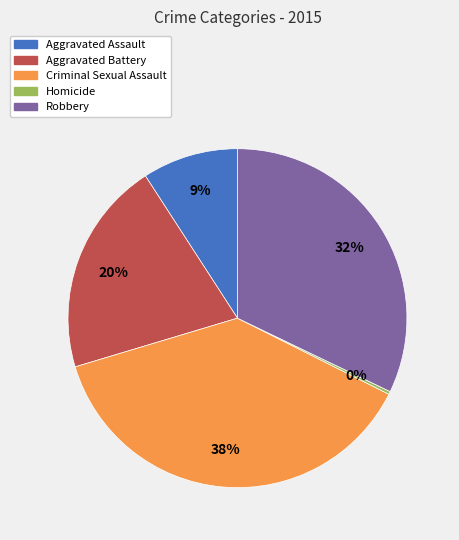

Which slice is the largest?

Criminal Sexual Assault